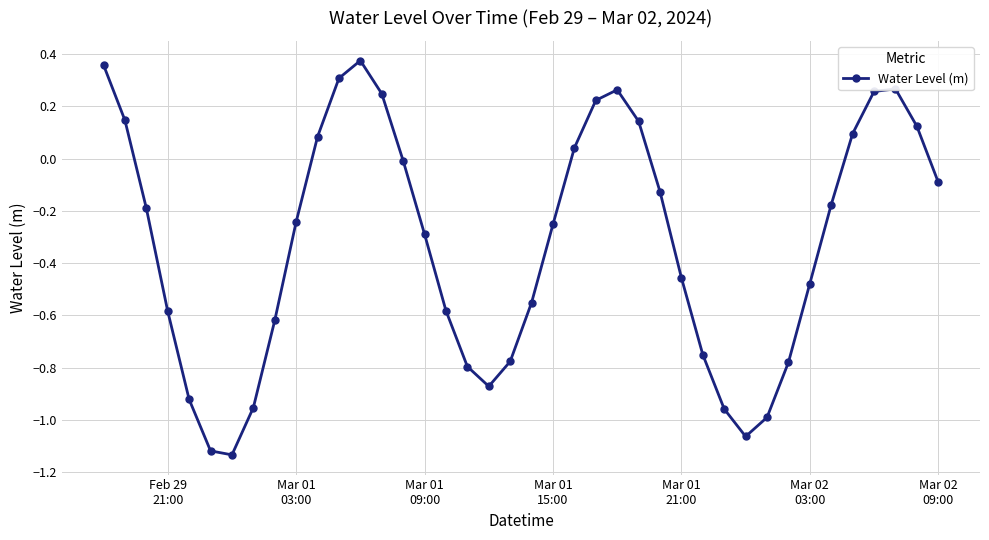

Is this an area chart (filled region under the line)?

No